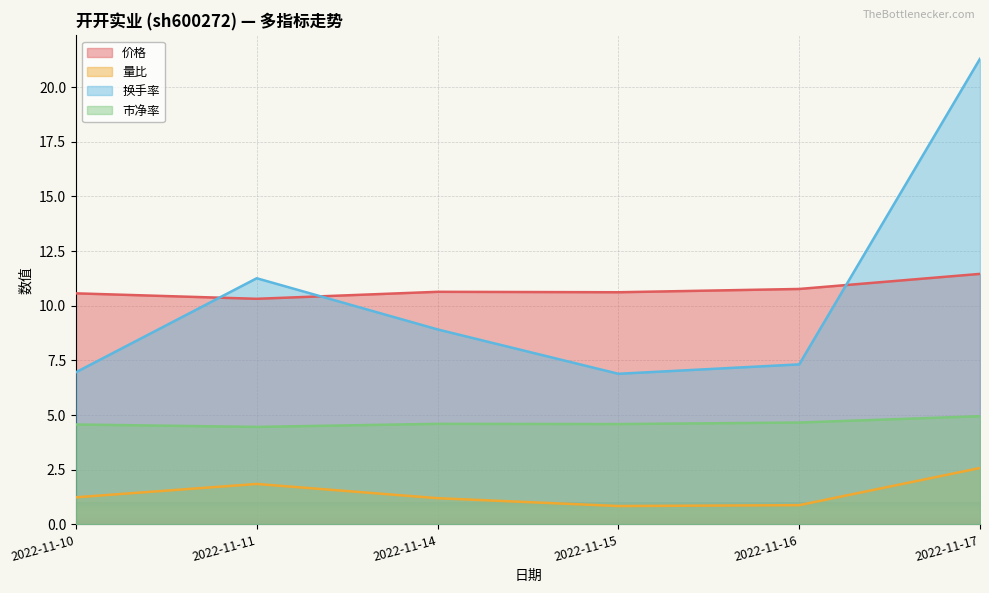

Which series changed the most between 2022-11-14 and 2022-11-15?

换手率